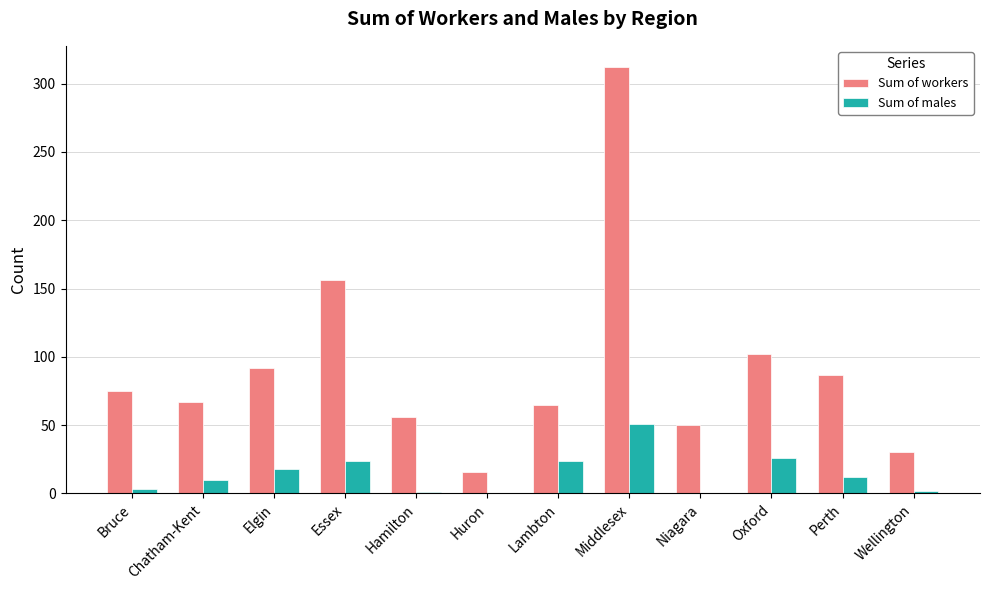

Which category has the highest value in the Sum of males series?

Middlesex